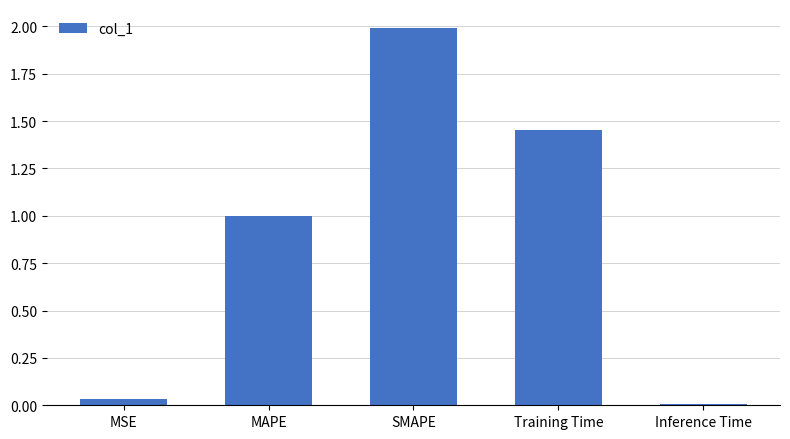

What is the difference between the maximum and minimum values?

2.0